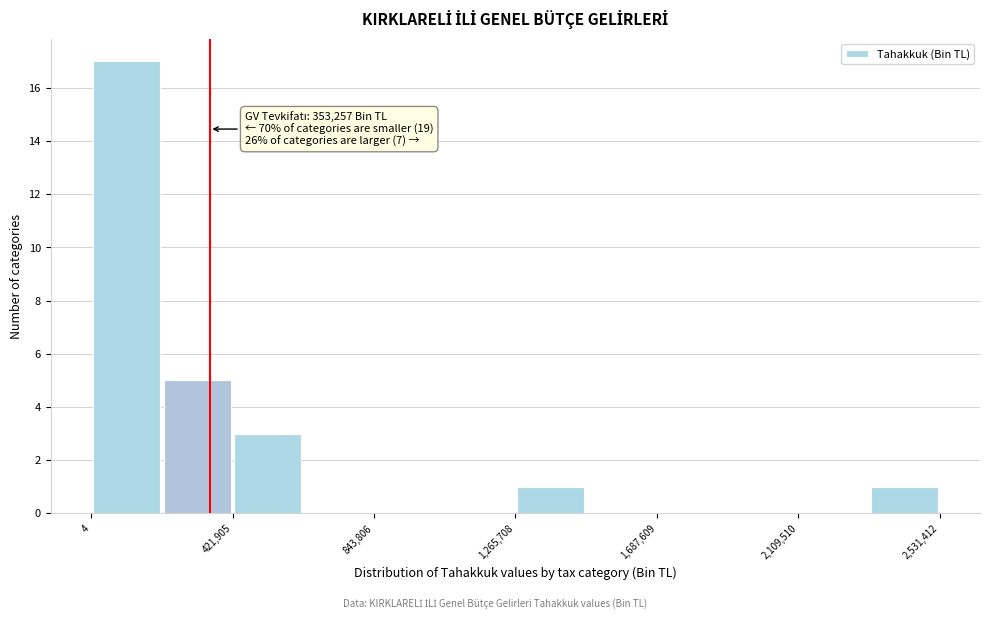

Which range on the x-axis has the tallest bar?

0 to 200000